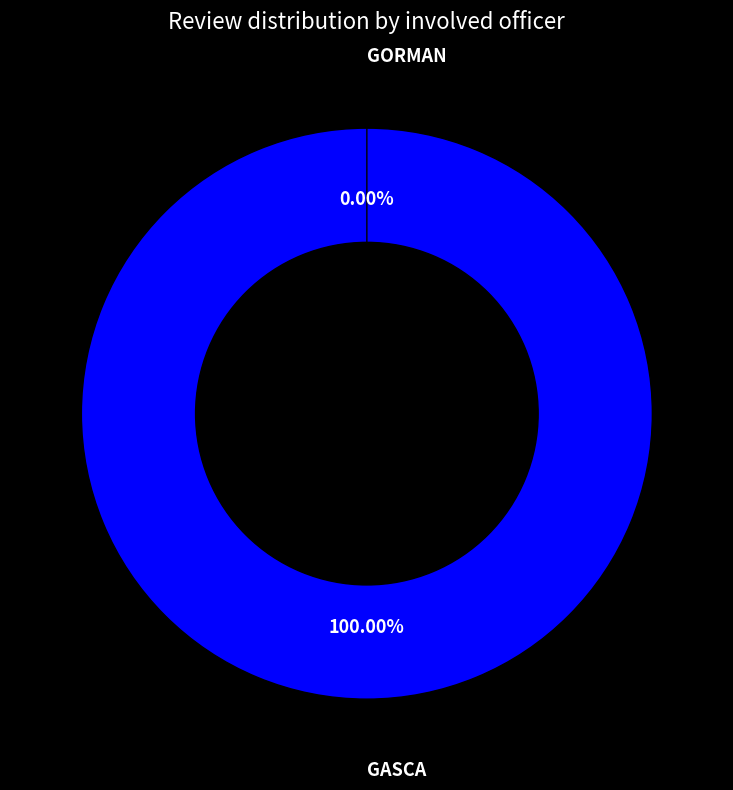

To the nearest percent, what is the difference between the largest and smallest slice percentages?

100%